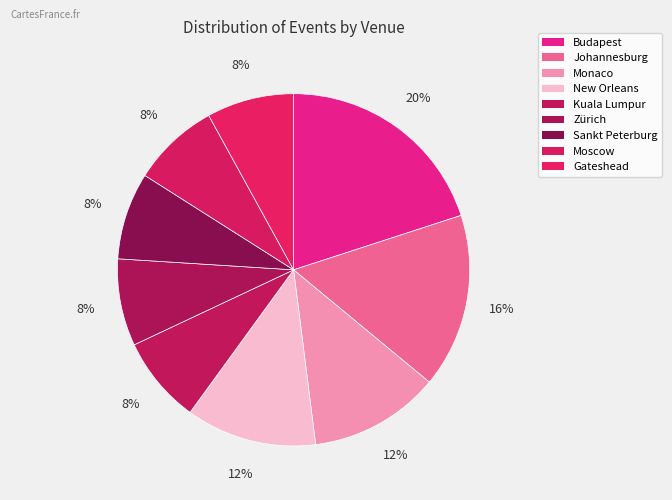

How many slices are in this pie chart?

9